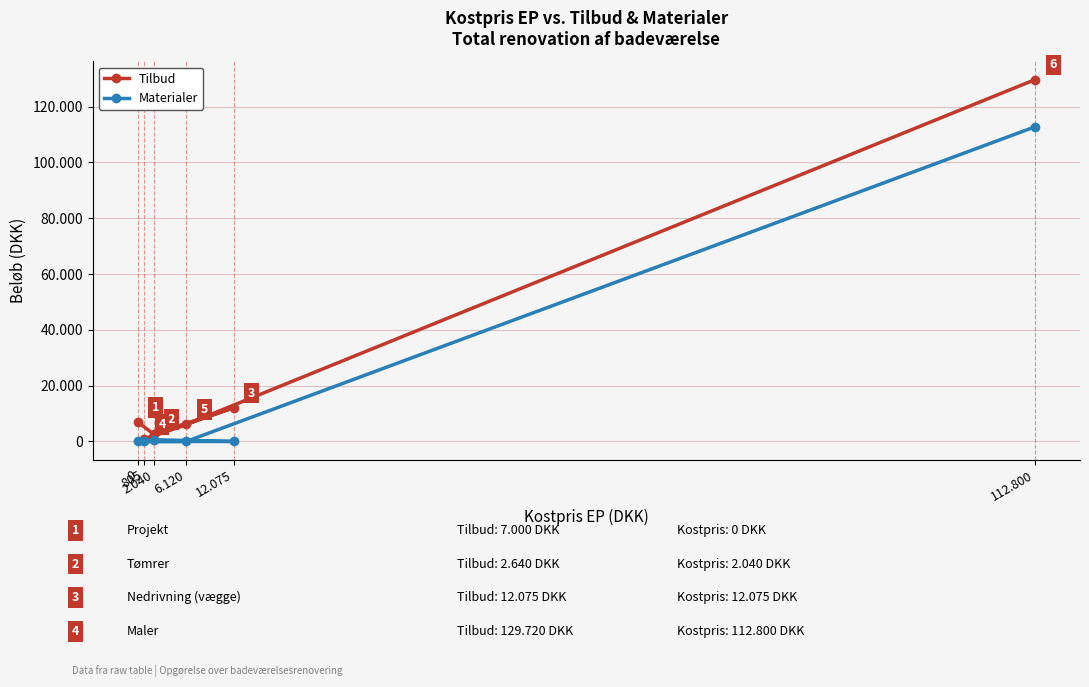

At which label does Tilbud reach its minimum?

805